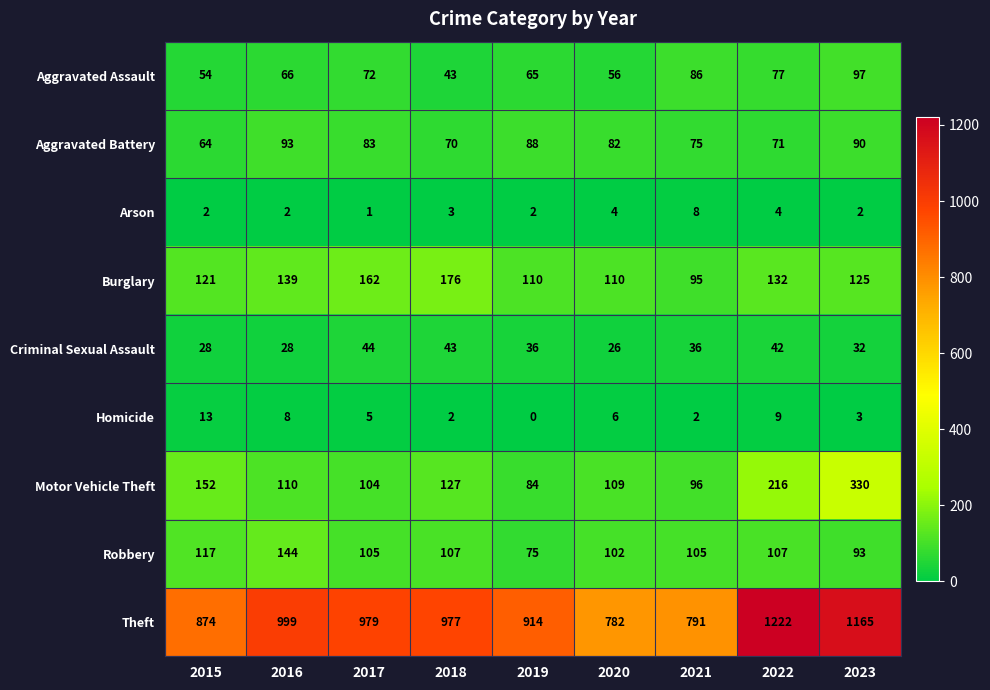

Which series has the largest total across all categories?

Theft